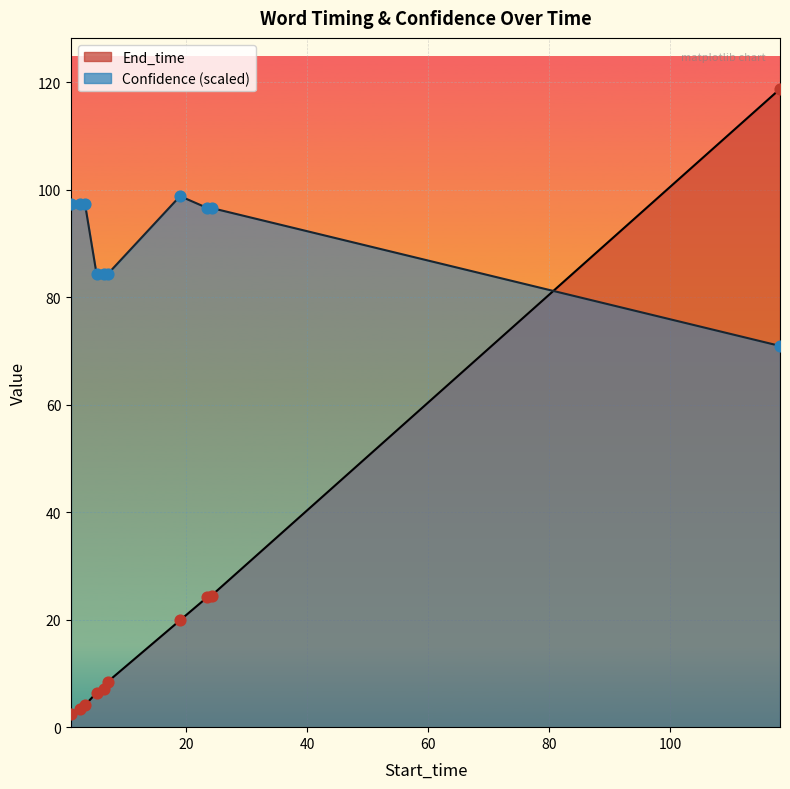

Which series contains the highest Y value?

End_time